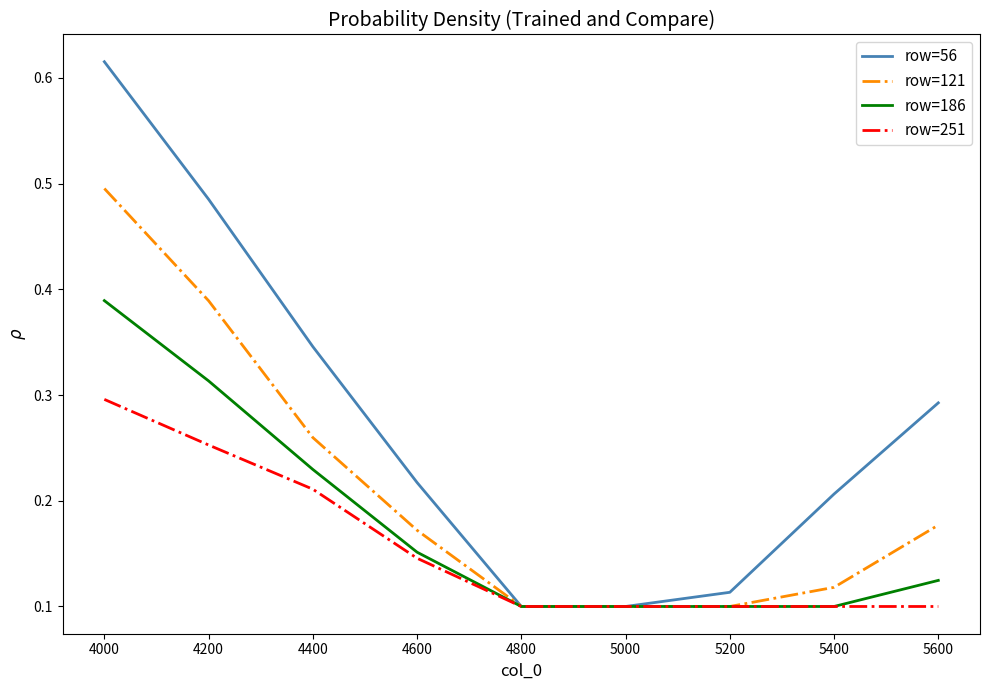

Which series has the largest total across all categories?

row=56